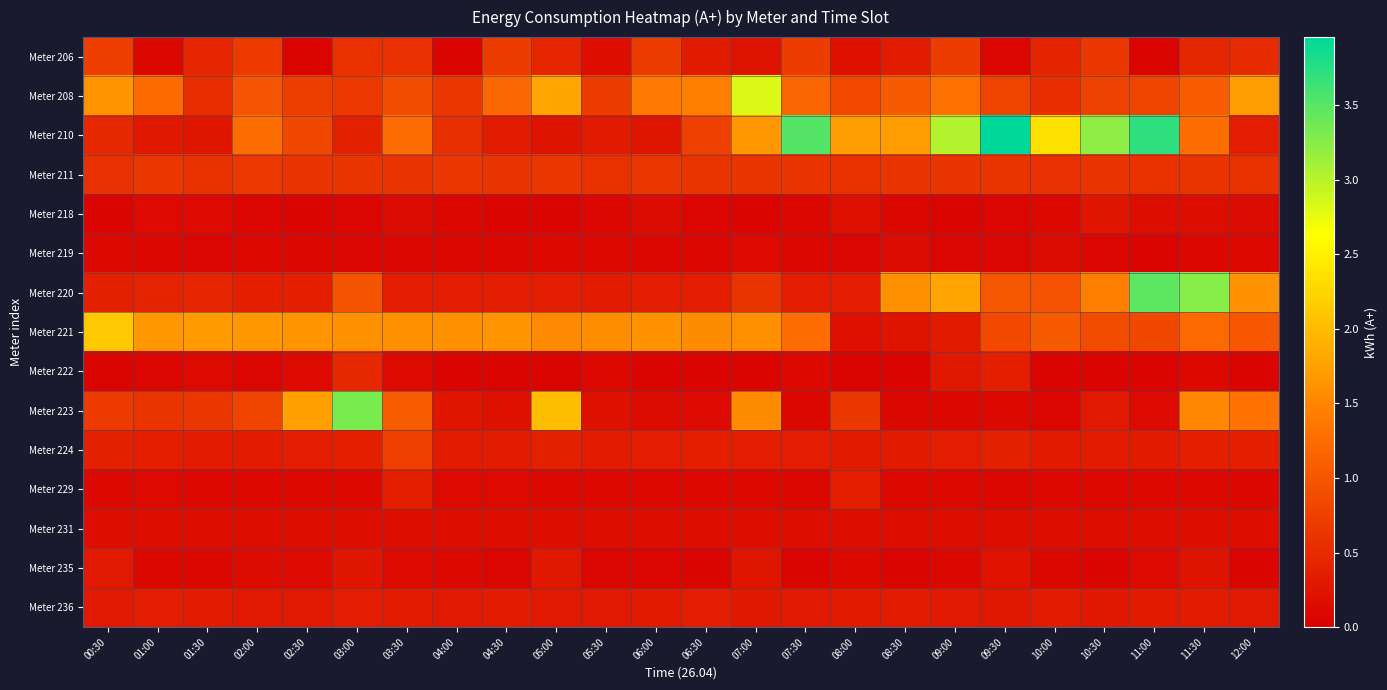

Which series has the widest spread of values?

Meter 210